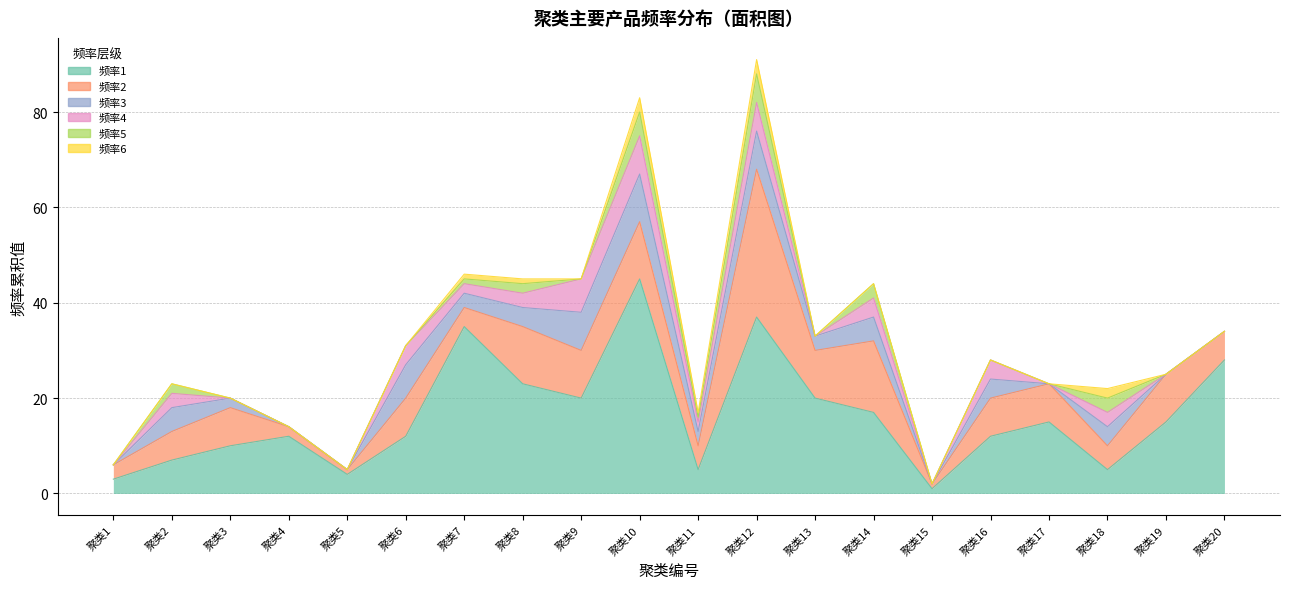

True or false: 频率1 and 频率6 intersect in this chart.

False